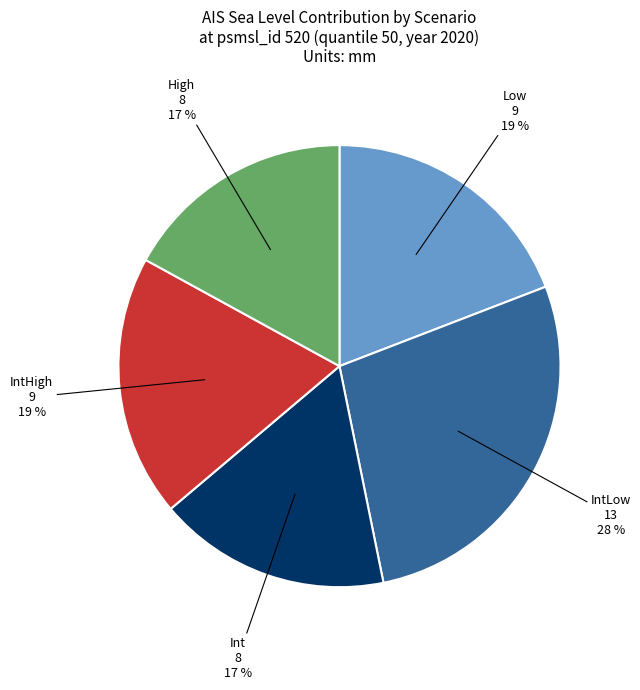

Does any single category account for the majority?

No